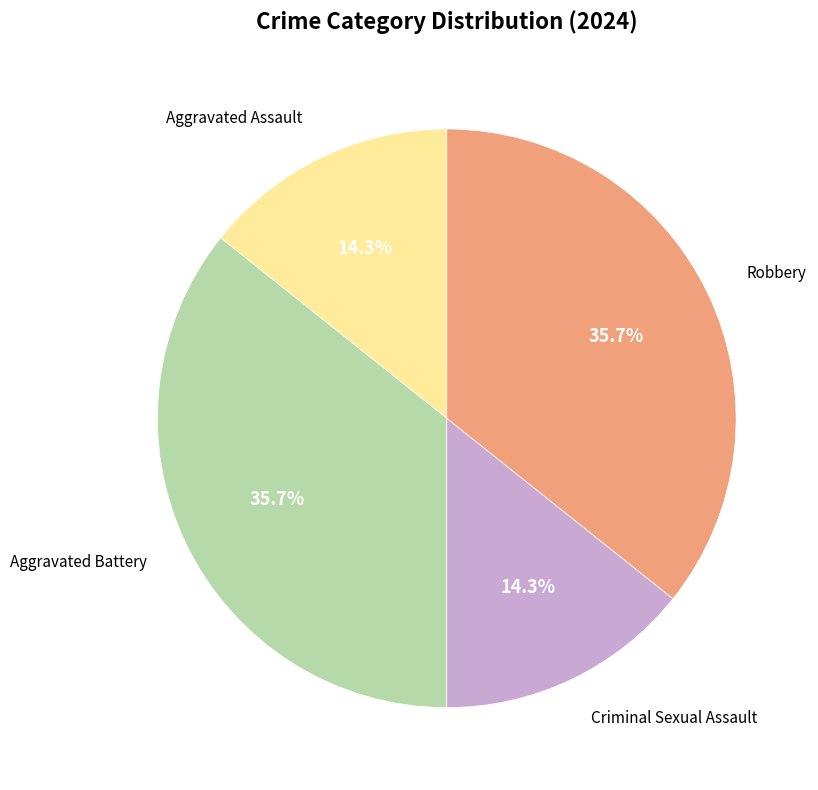

Is there any slice that represents more than half of the pie?

No